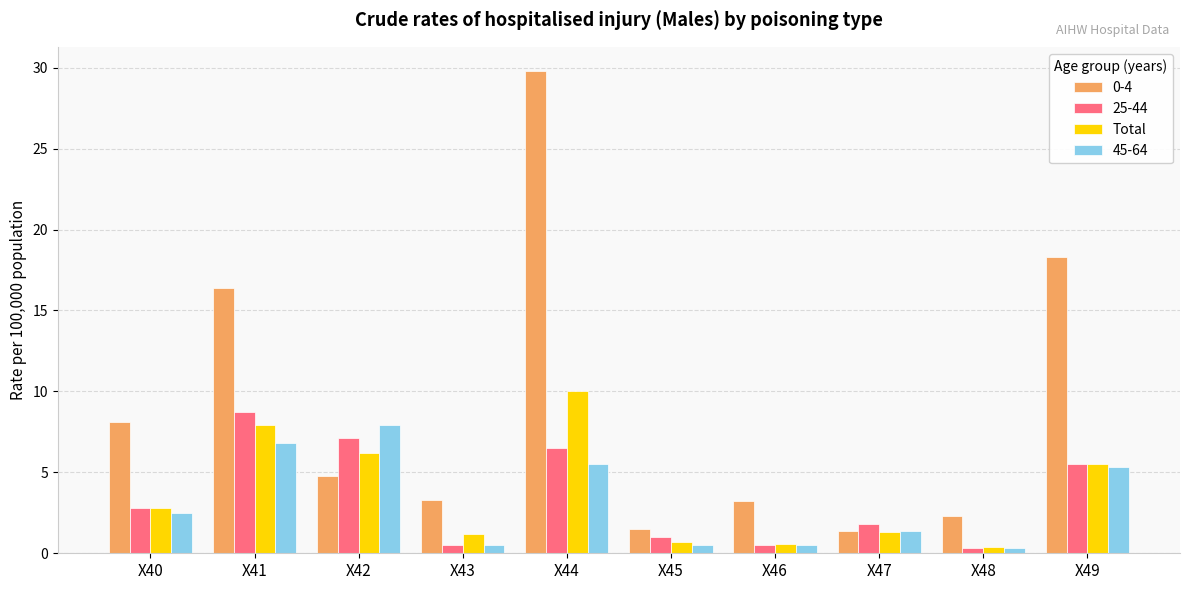

The 45-64 series shows 0.5 at X46. True or false?

True